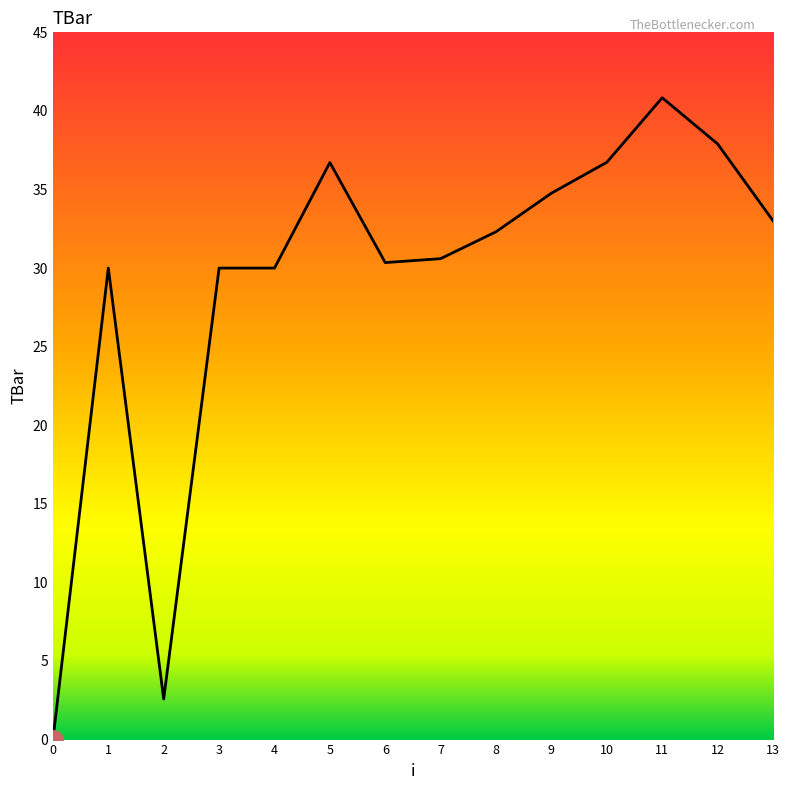

Which label corresponds to the largest value in the chart?

11